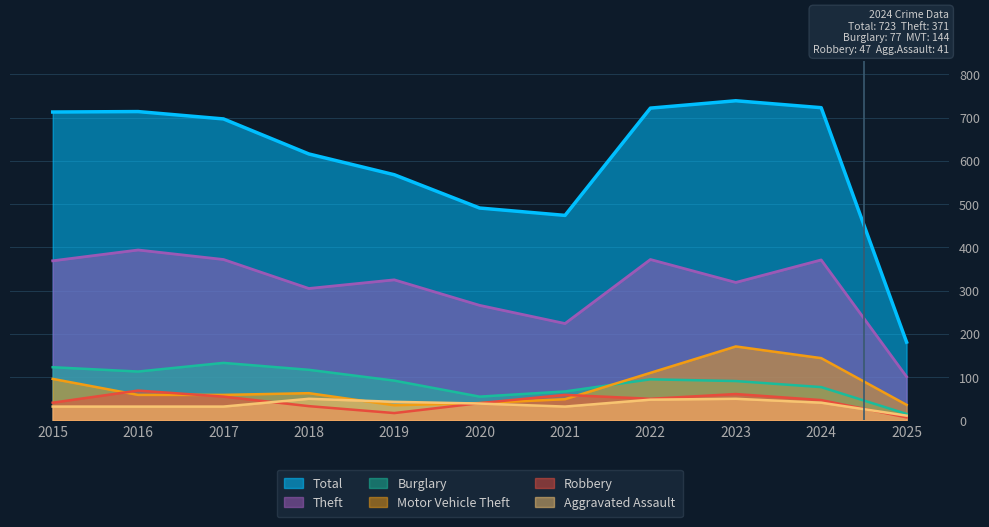

Reading left to right, what are all the values shown in this chart?

Theft: 2015=369	2016=394	2017=372	2018=305	2019=325	2020=266	2021=224	2022=372	2023=319	2024=371	2025=101
Total: 2015=713	2016=714	2017=697	2018=616	2019=568	2020=491	2021=474	2022=722	2023=739	2024=723	2025=181
Burglary: 2015=123	2016=113	2017=133	2018=117	2019=92	2020=55	2021=67	2022=95	2023=91	2024=77	2025=15
Motor Vehicle Theft: 2015=96	2016=59	2017=59	2018=63	2019=35	2020=40	2021=49	2022=110	2023=171	2024=144	2025=36
Robbery: 2015=41	2016=69	2017=55	2018=33	2019=17	2020=40	2021=59	2022=50	2023=61	2024=47	2025=7
Aggravated Assault: 2015=32	2016=32	2017=32	2018=50	2019=43	2020=39	2021=32	2022=48	2023=50	2024=41	2025=11